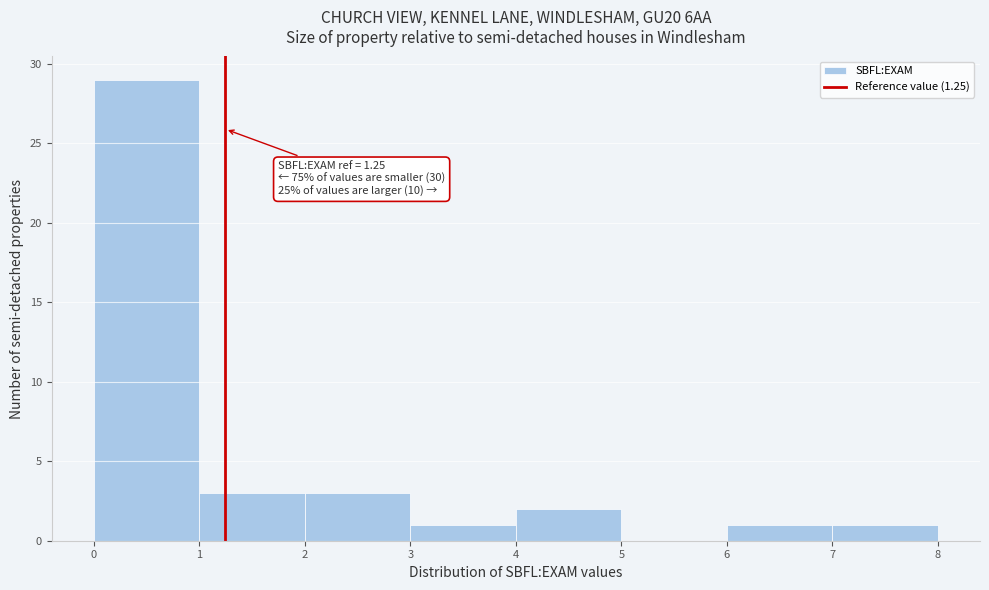

Over which range of the x-axis is the bar tallest?

0 to 1